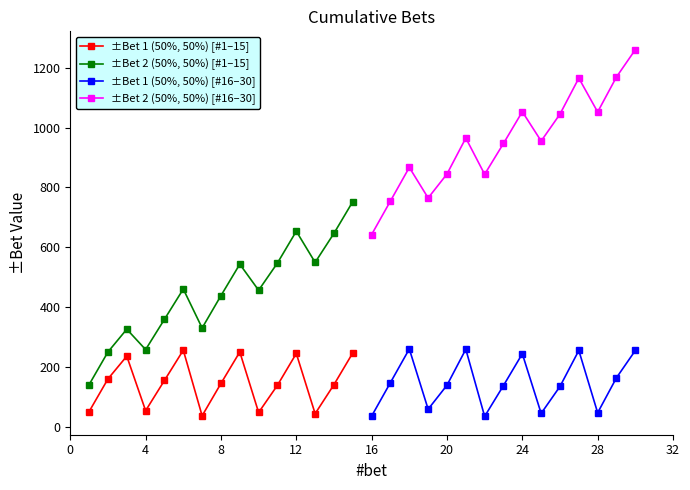

Reading left to right, transcribe all the data shown in this chart.

±Bet 1 (50%, 50%) [#1–15]: 52	161	237	55	156	257	38	146	251	49	140	246	45	142	248
±Bet 2 (50%, 50%) [#1–15]: 142	251	327	259	360	461	331	439	544	457	548	654	550	647	753
±Bet 1 (50%, 50%) [#16–30]: 37	149	261	60	140	260	36	139	245	46	136	256	48	165	256
±Bet 2 (50%, 50%) [#16–30]: 643	755	867	765	845	965	844	947	1053	955	1045	1165	1052	1169	1260